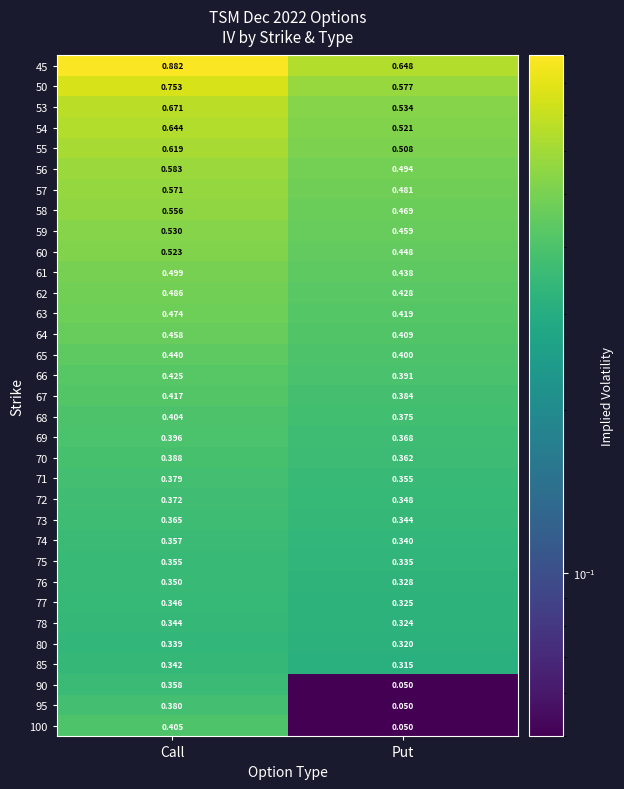

Is the value of 80 at Put greater than the value of 45 at Call?

No